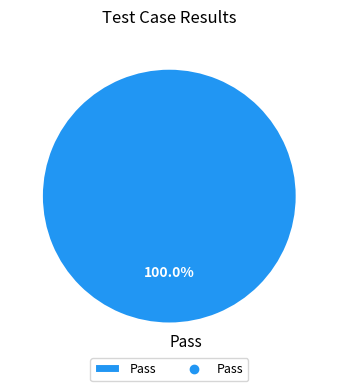

Which category accounts for the majority?

Pass